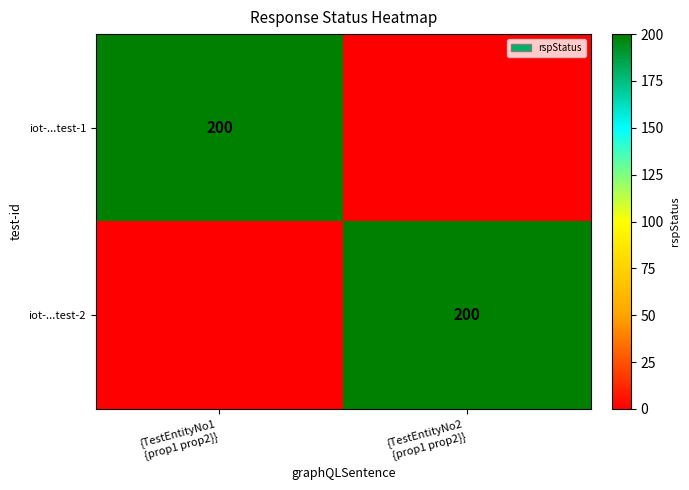

What is the sum of all iot-...test-1 values?

200